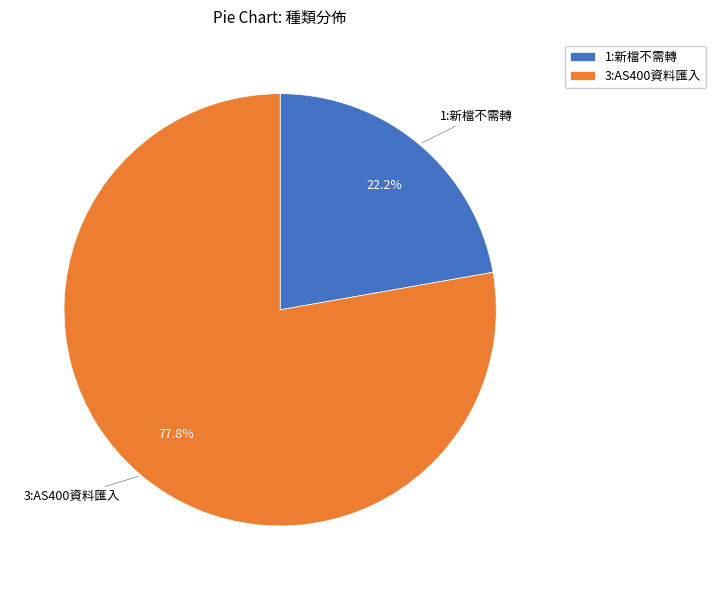

Rank the categories by value from lowest to highest.

1:新檔不需轉, 3:AS400資料匯入